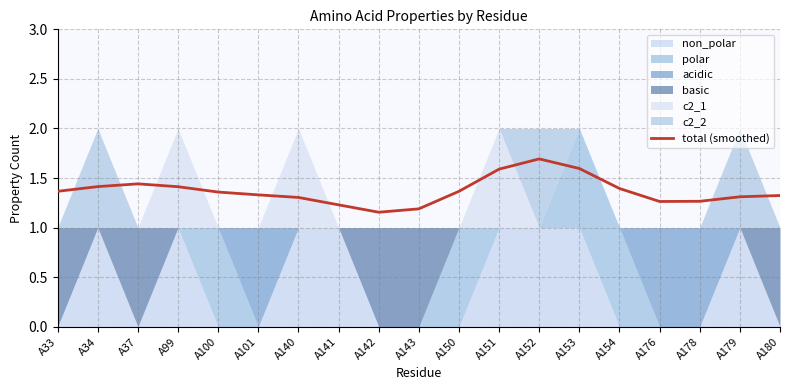

How many points are lower than both their immediate neighbors (excluding endpoints)?

2